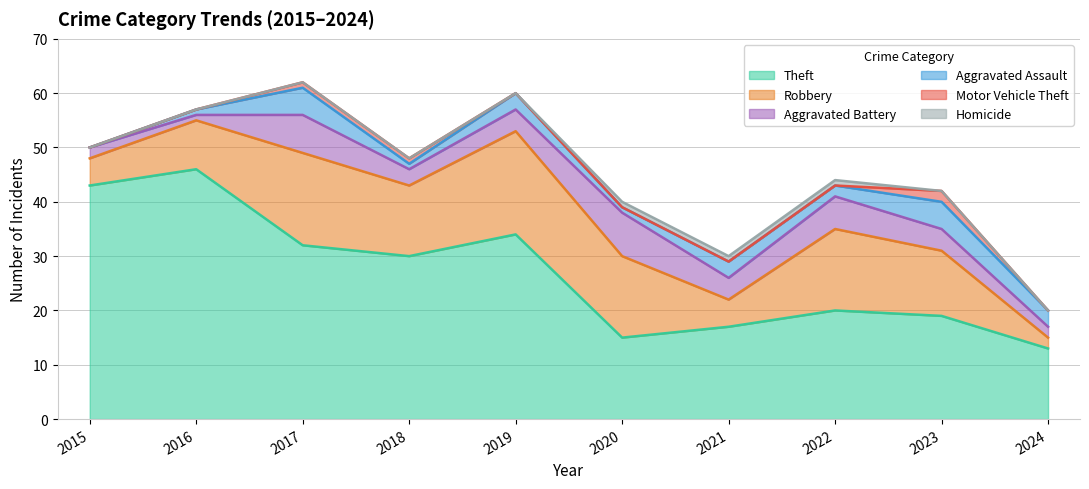

How many lines are shown in the chart?

6